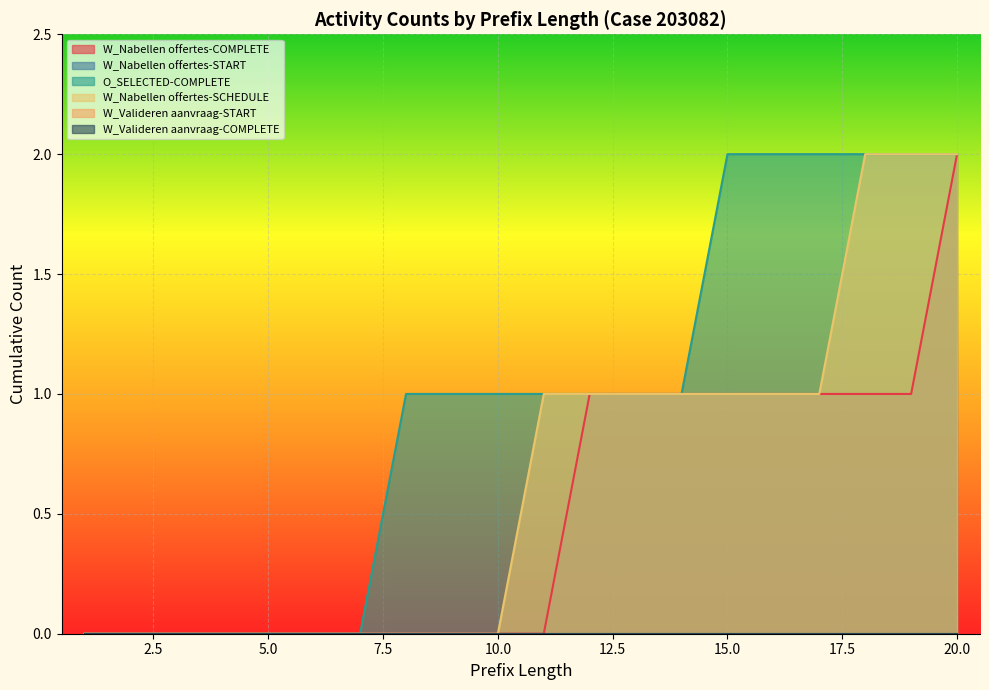

Is it true that O_SELECTED-COMPLETE equals 2 at 10.0?

False